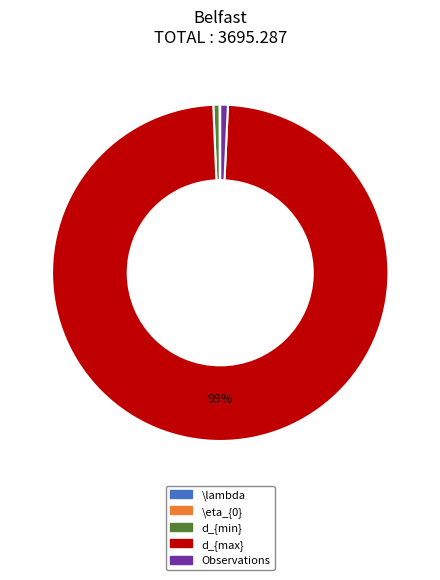

Which slice represents more than half of the pie?

d_{max}